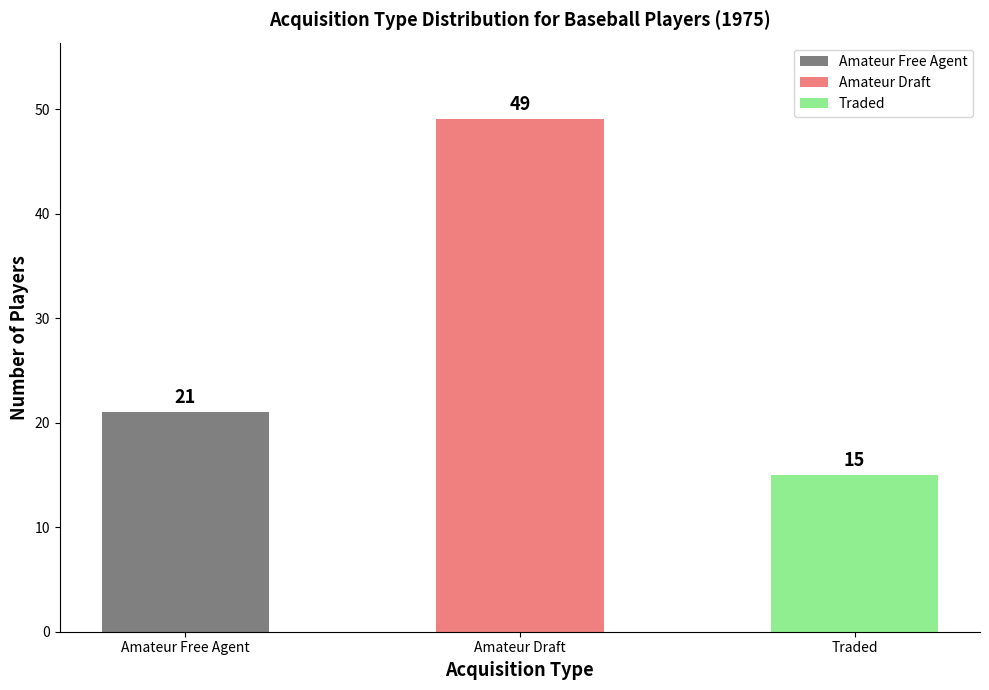

How many distinct data groups are displayed?

1